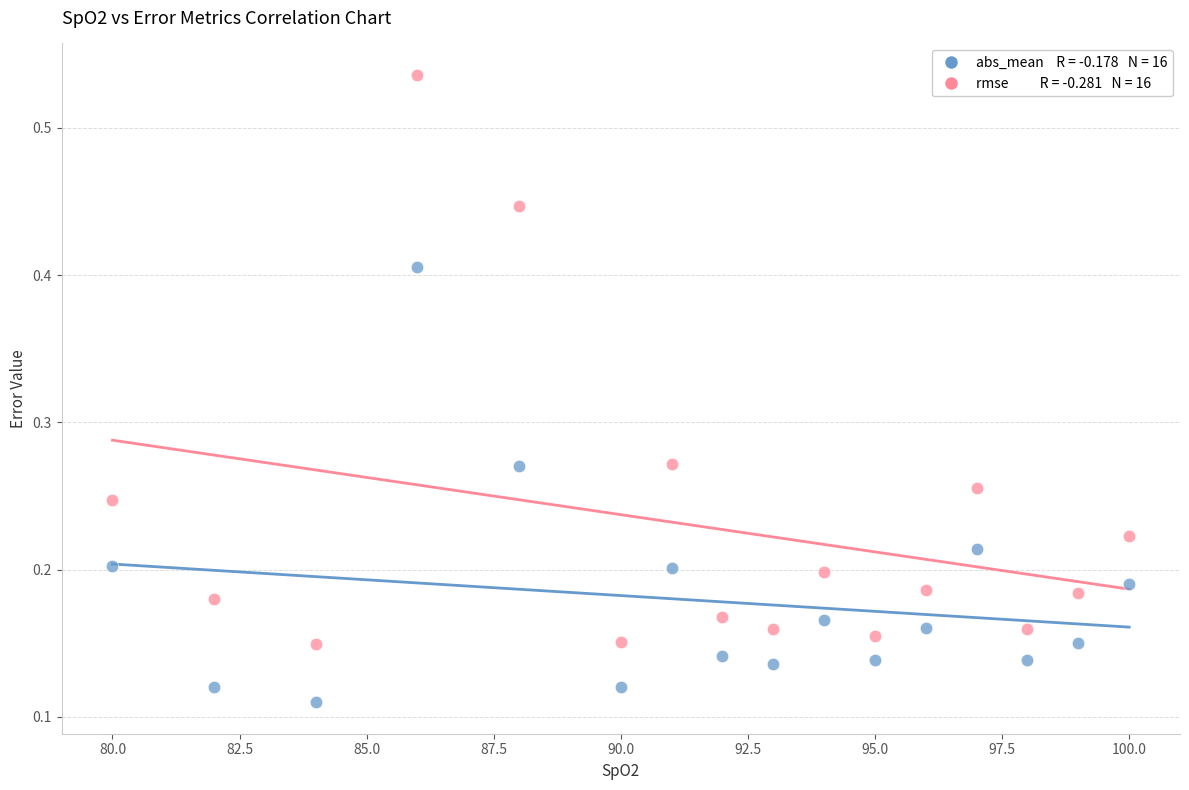

Across all data points, what is the range of X values (max minus min)?

20.0